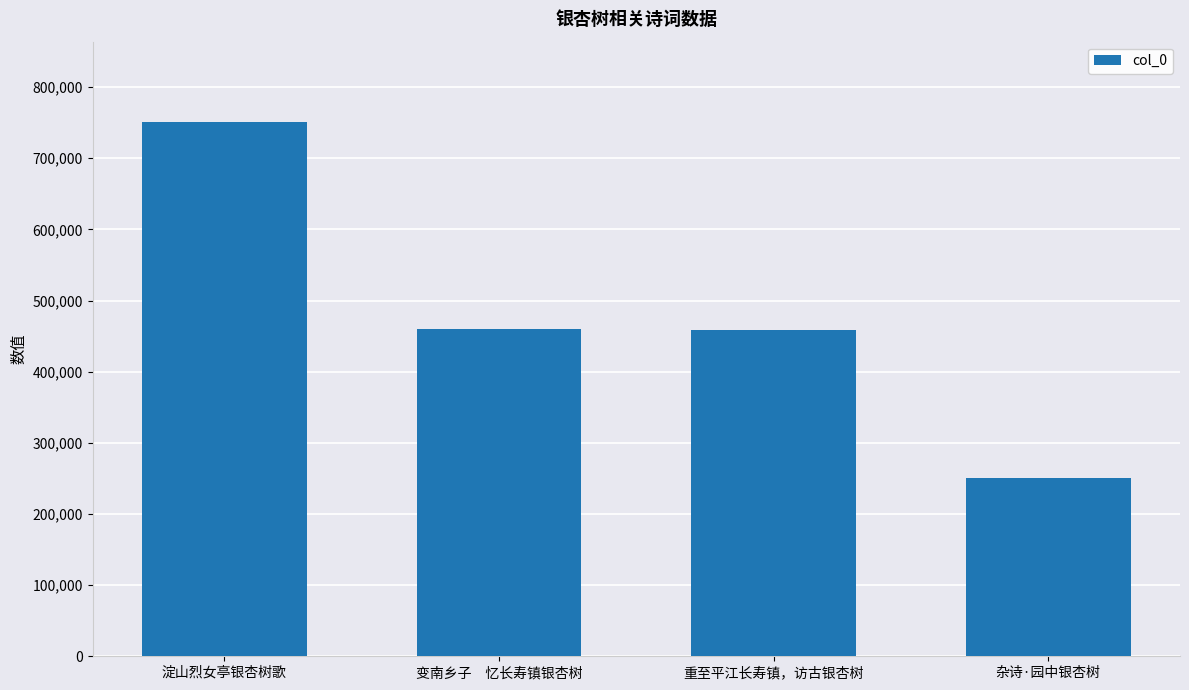

What is the value of the 2nd bar from the left?

460127